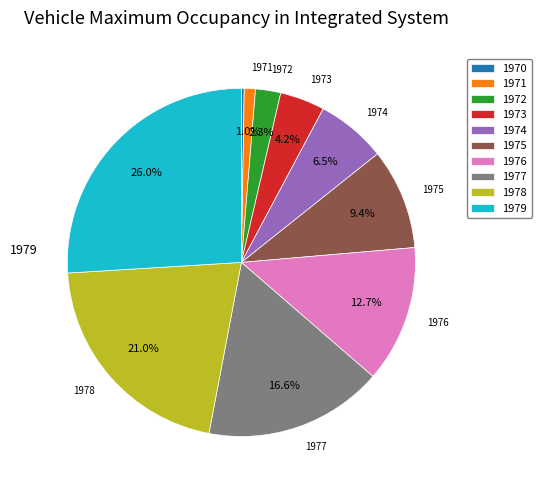

Is 1976 the majority of the pie?

No